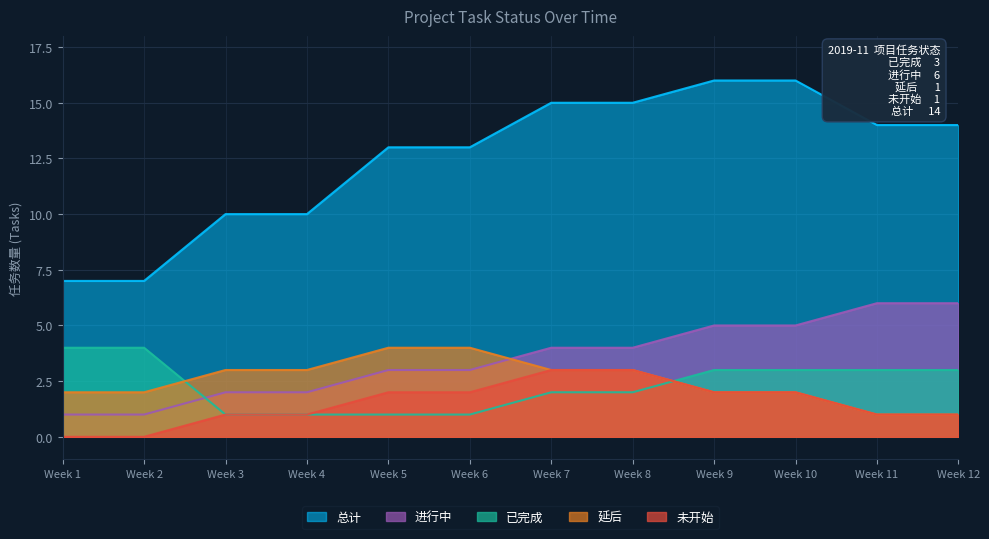

Is the value of 已完成 at 2019-10 greater than the value of 延后 at 2019-11?

Yes